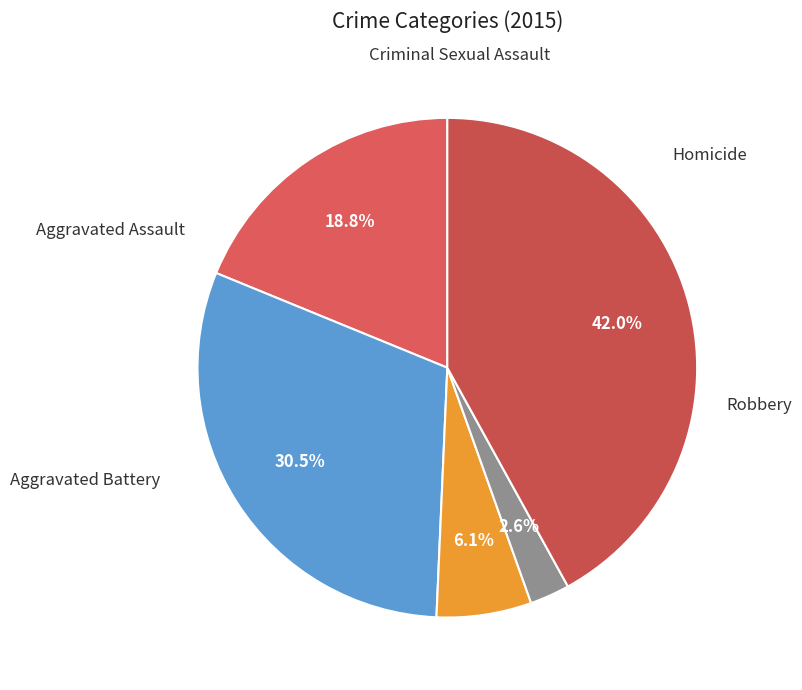

Count the number of slices in the pie.

5